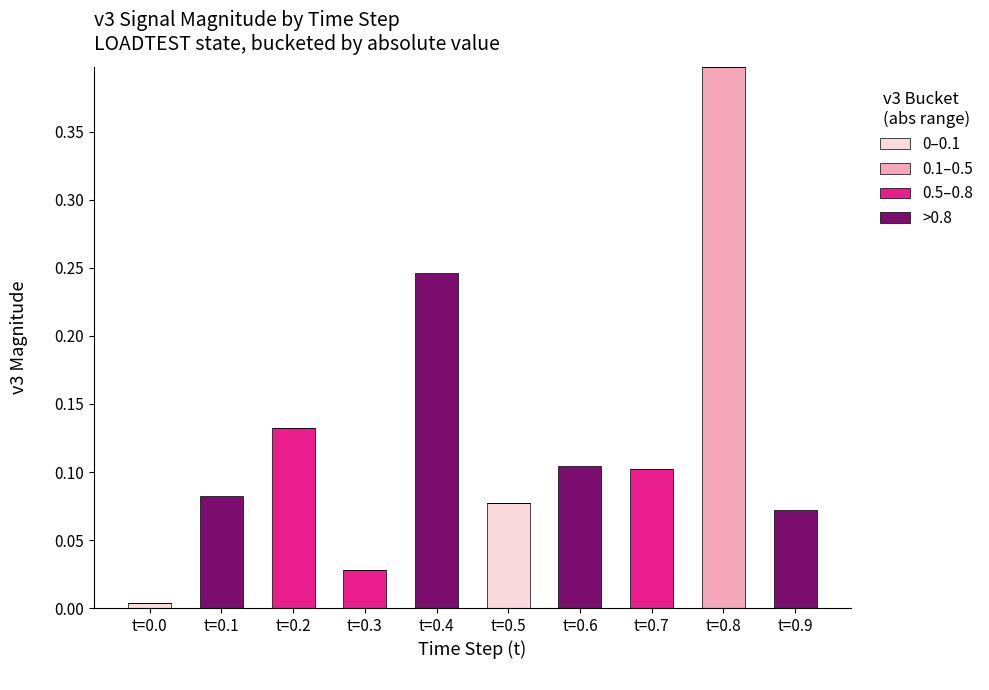

At which label does 0–0.1 reach its peak?

t=0.5